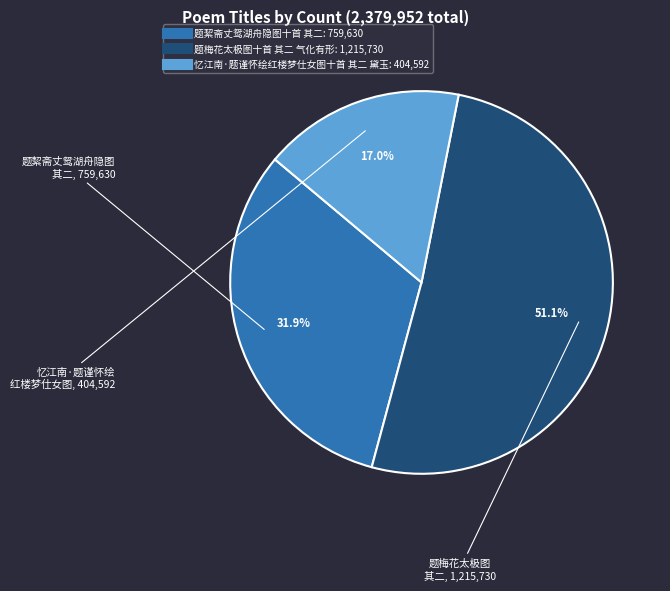

To the nearest percent, what portion does 题絜斋丈鸳湖舟隐图十首 其二 represent?

32%